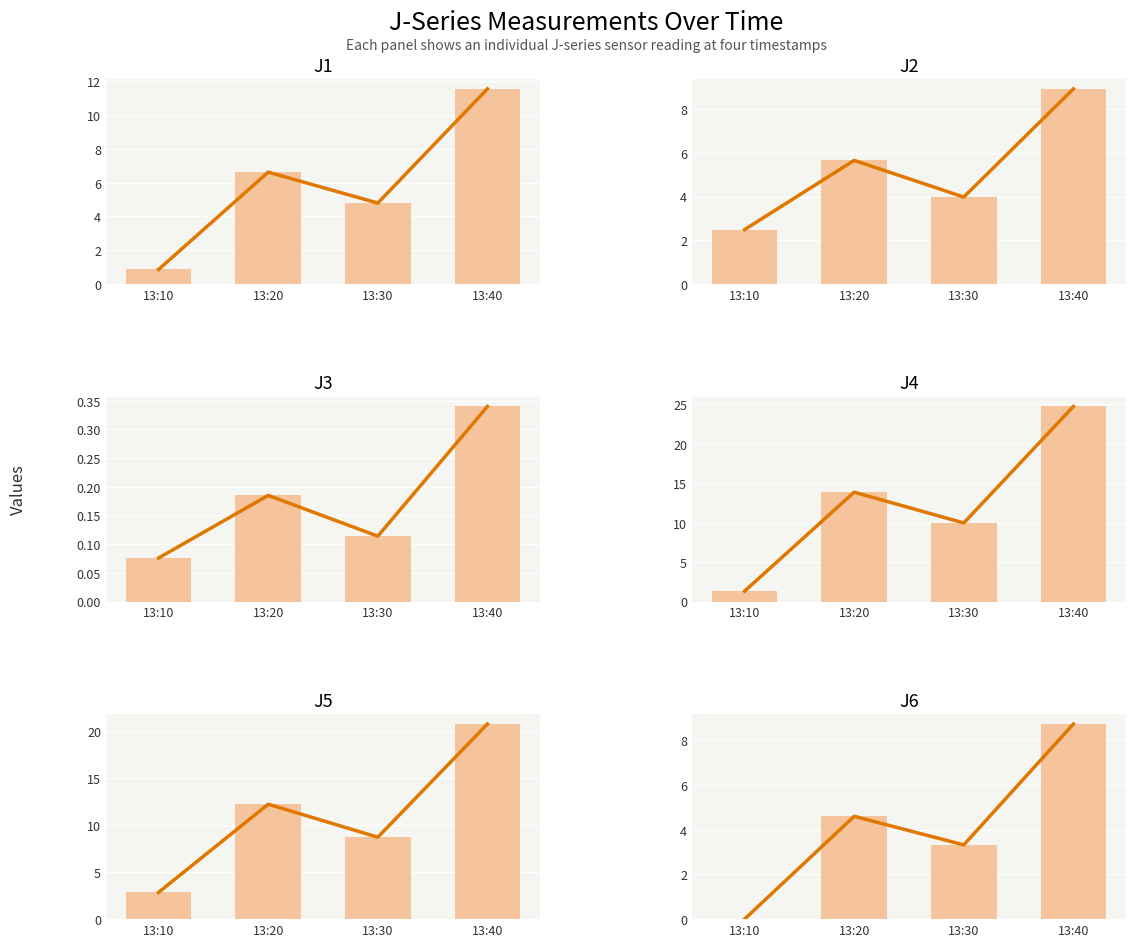

What is the value of the J5 bar at the 3rd from the left?

8.7